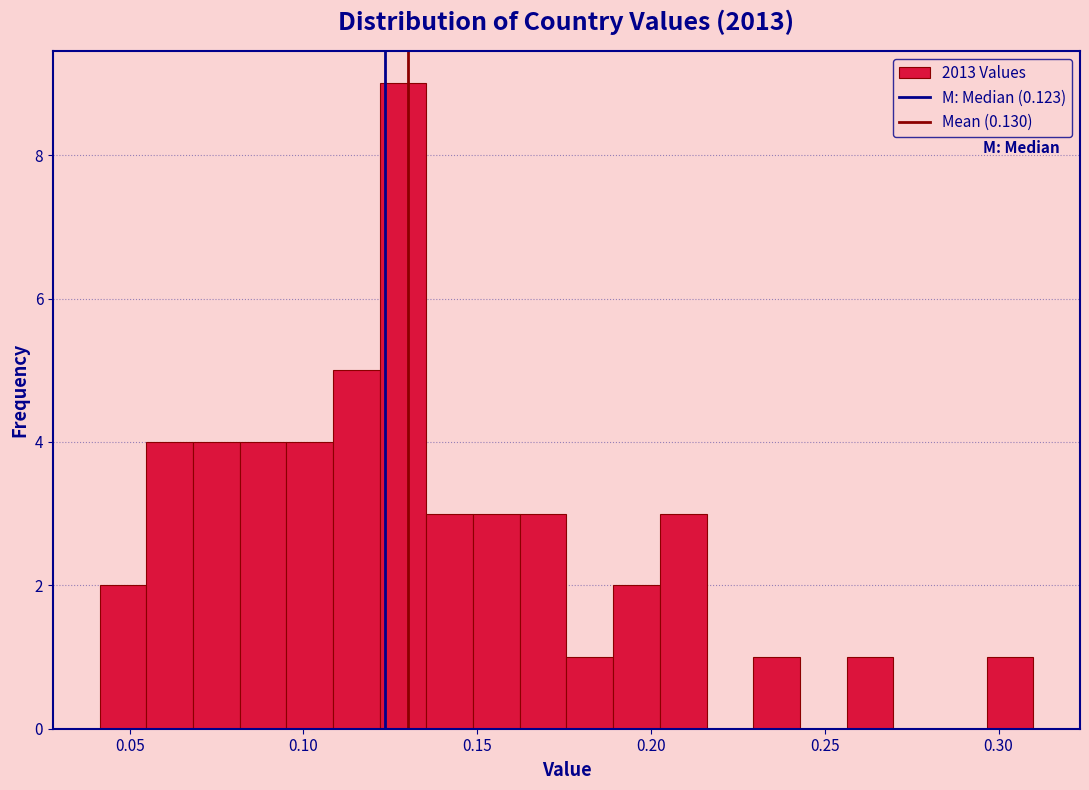

Around what value on the x-axis is the tallest bar? Give the approximate position of its centre, as read against the axis.

0.130